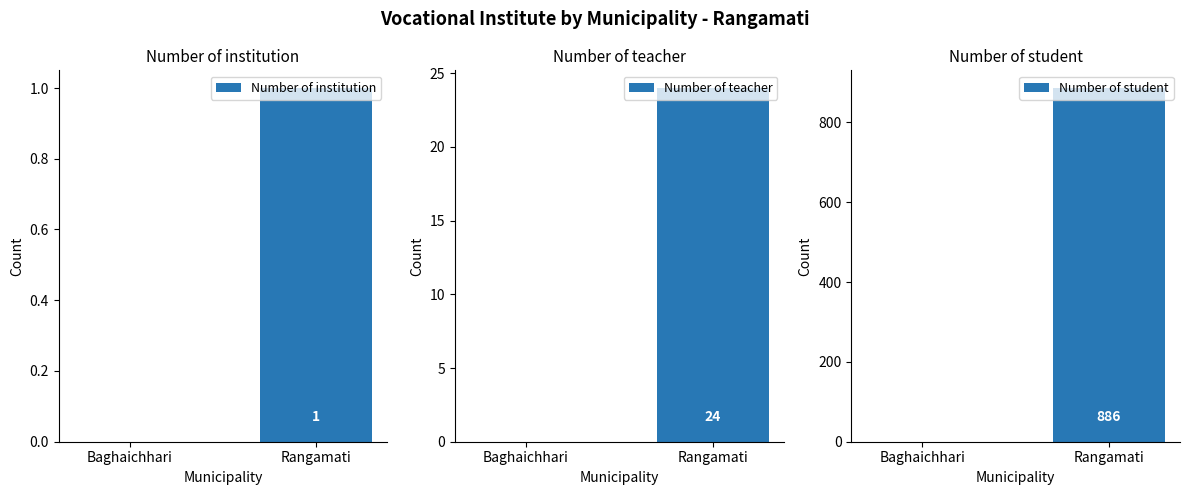

Rank the series by their maximum value, from highest to lowest.

Number of student, Number of teacher, Number of institution